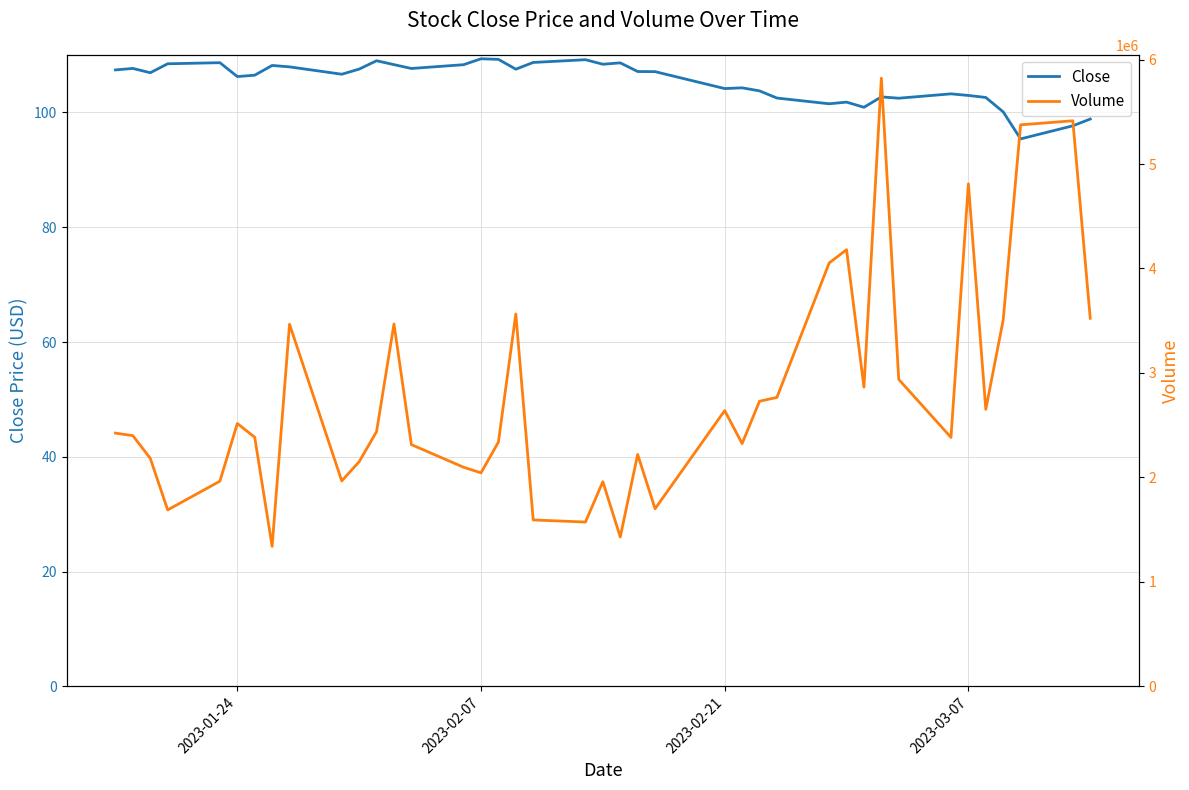

True or false: Close and Volume cross at least once.

False